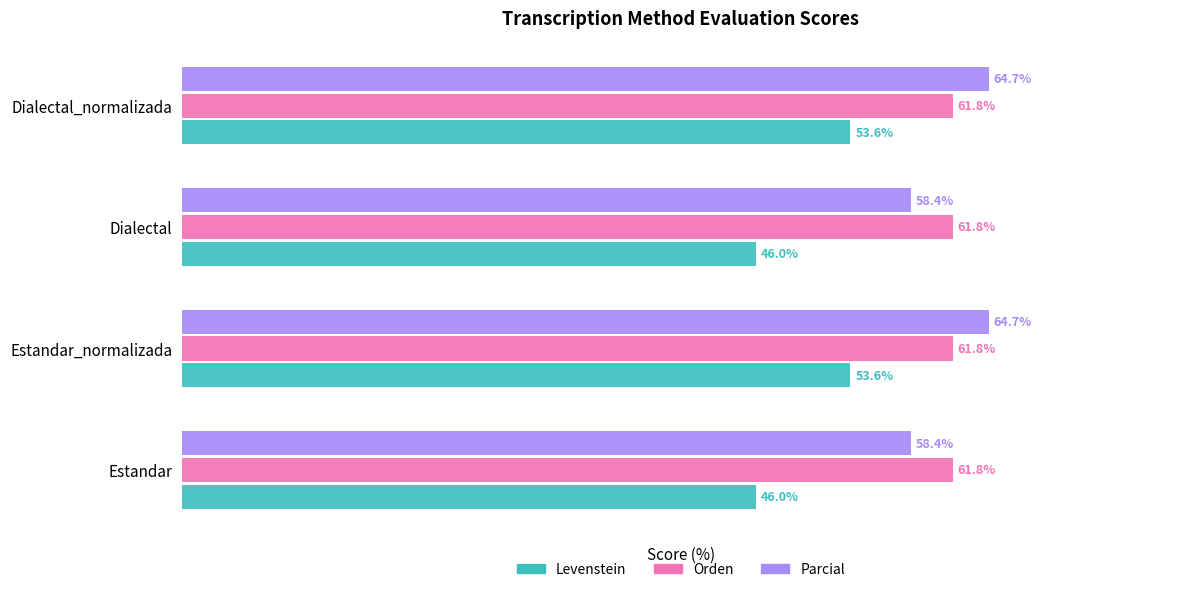

Is the value of Orden at Estandar_normalizada greater than the value of Levenstein at Dialectal?

Yes